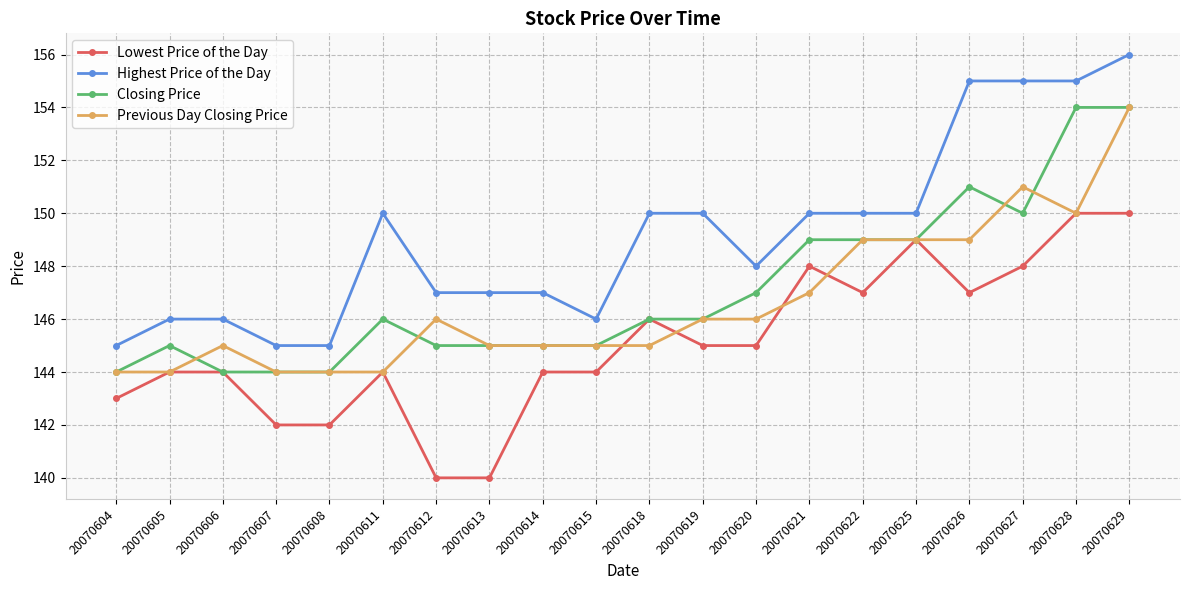

What is the approximate value of Closing Price at 20070611?

146